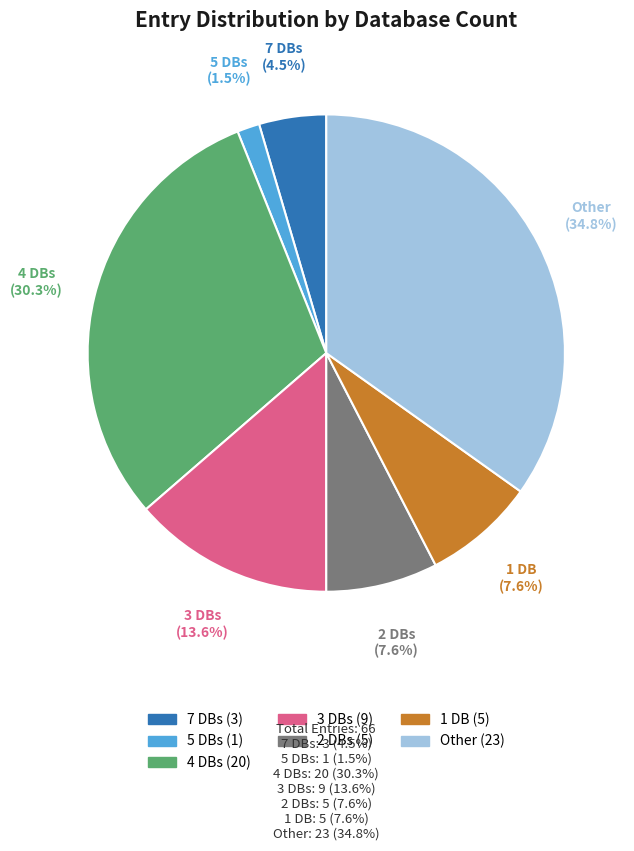

Is there a majority slice in this chart?

No